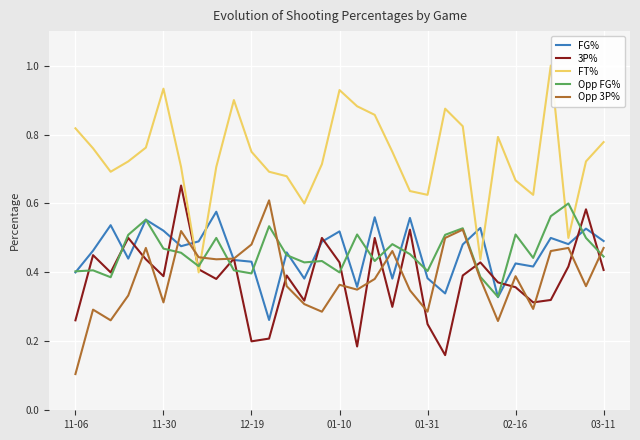

The value of FG% at 01-10 is 0.5. True or false?

True